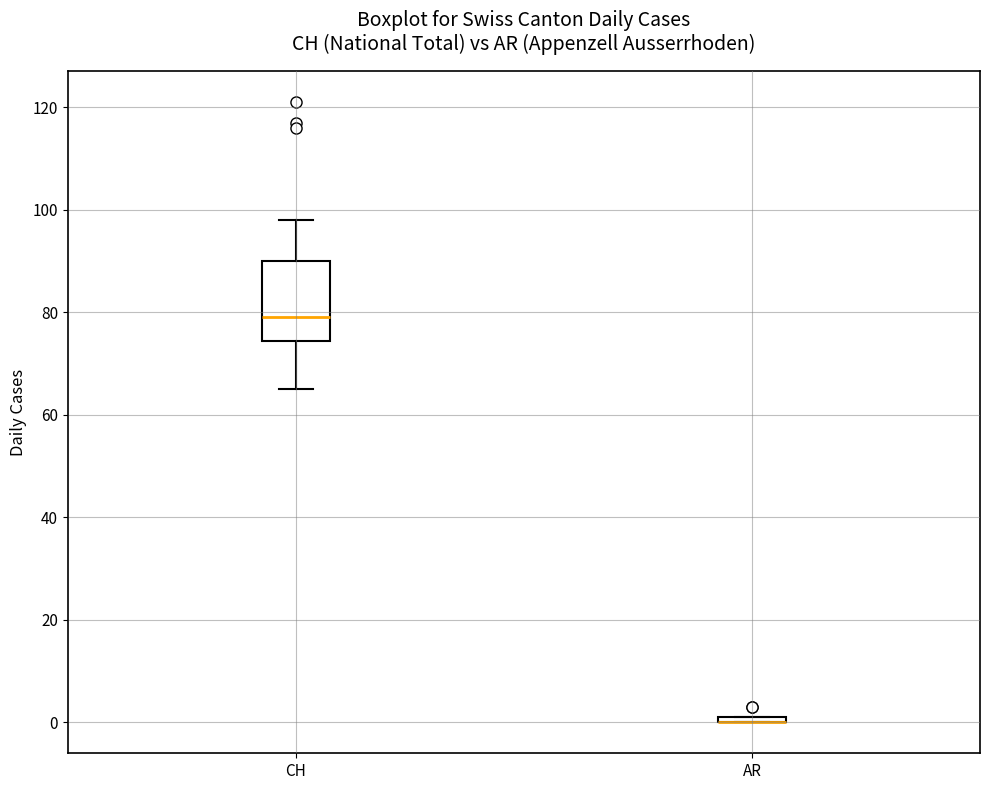

Comparing the boxes themselves (not the whiskers), which one is the tallest?

CH